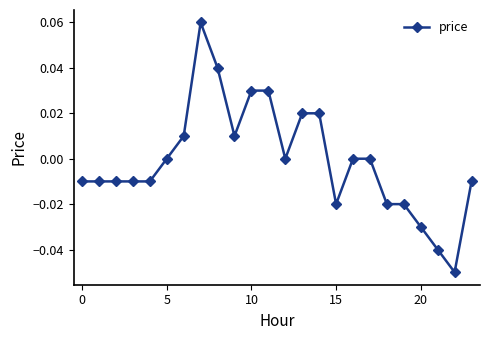

How many series are shown in this chart?

1